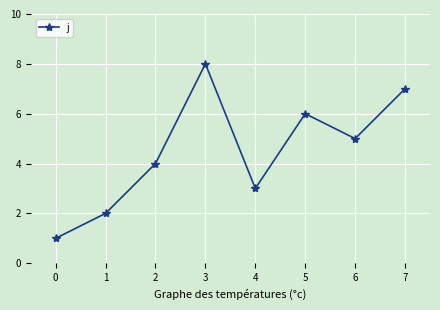

What value does the data have at 5?

6